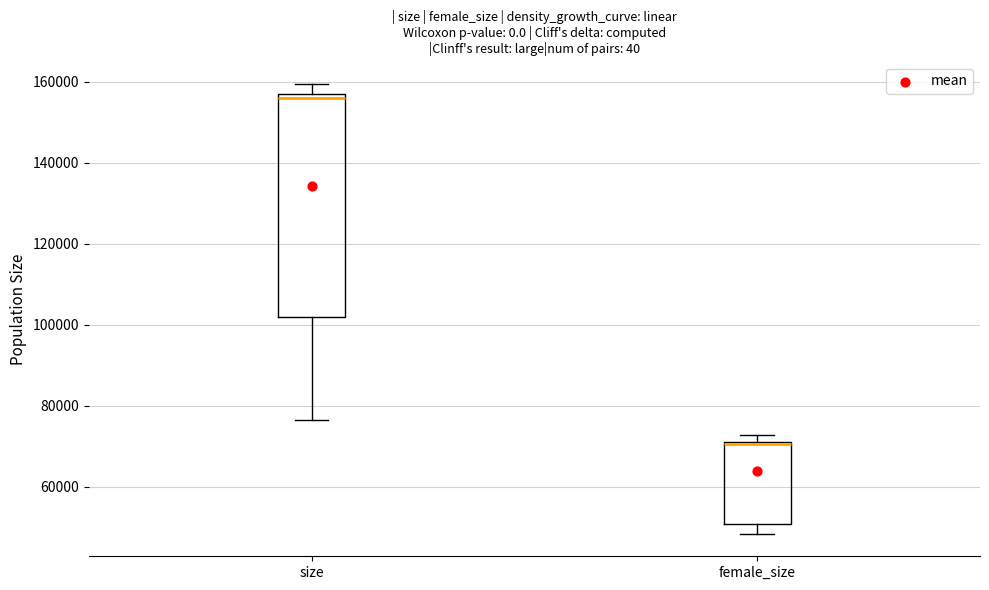

Which box has the lowest median line?

female_size